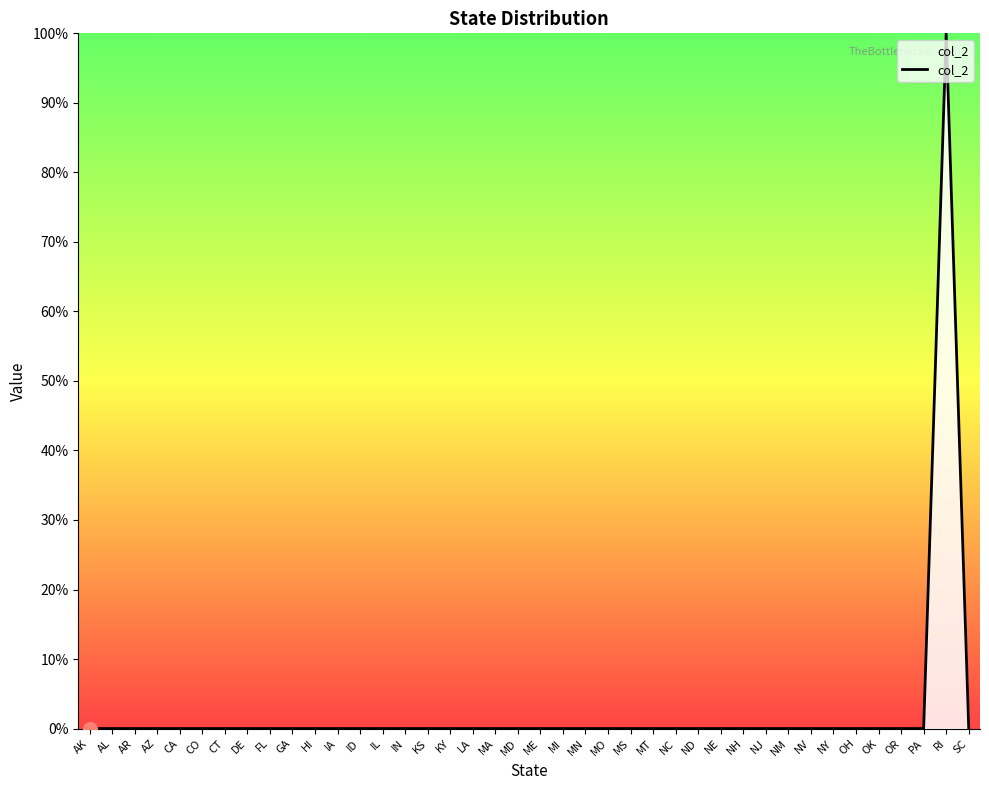

Does the chart have visible grid lines?

No